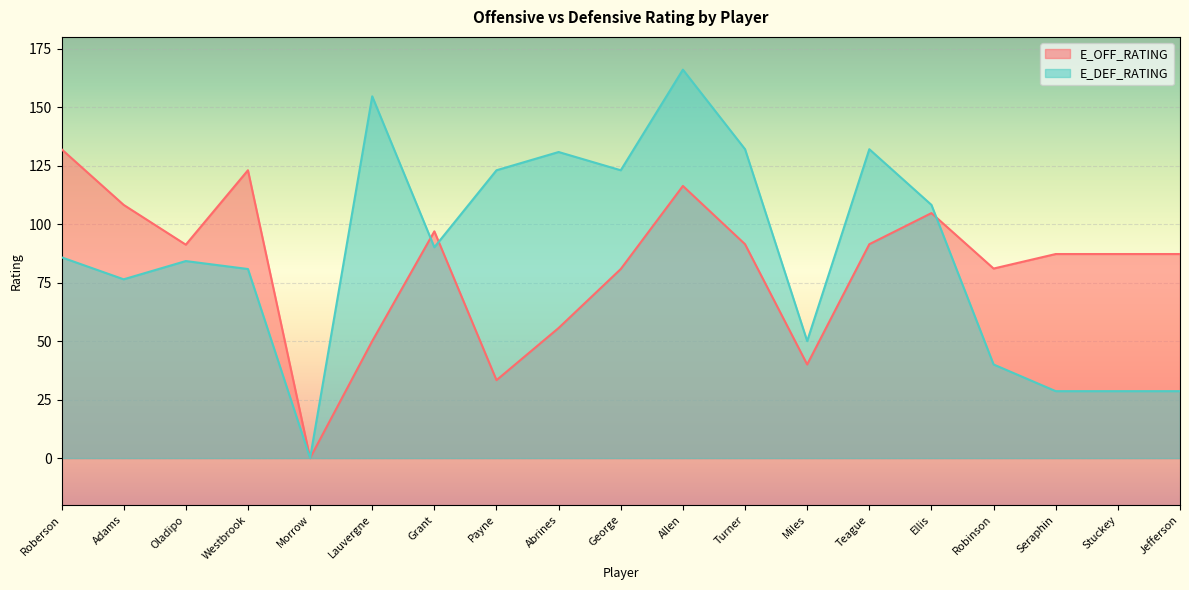

Rank the series by their average value, from lowest to highest.

E_OFF_RATING, E_DEF_RATING